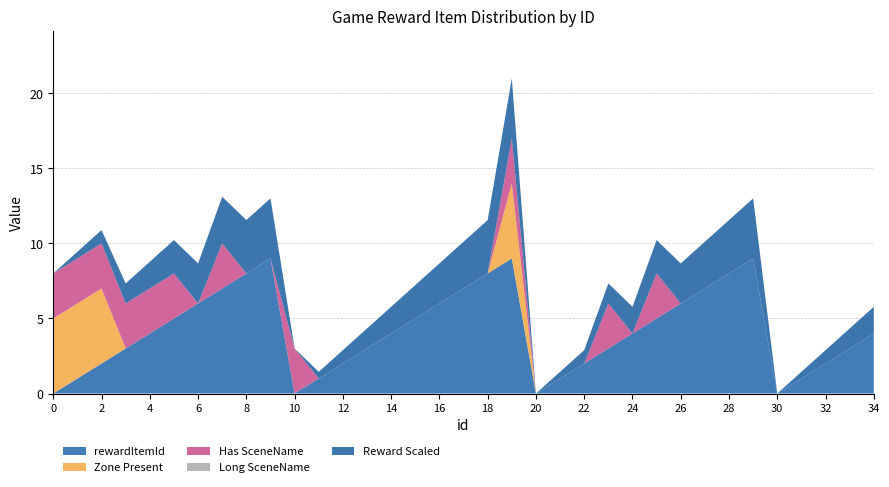

What is the total value across all series at 34?

5.8